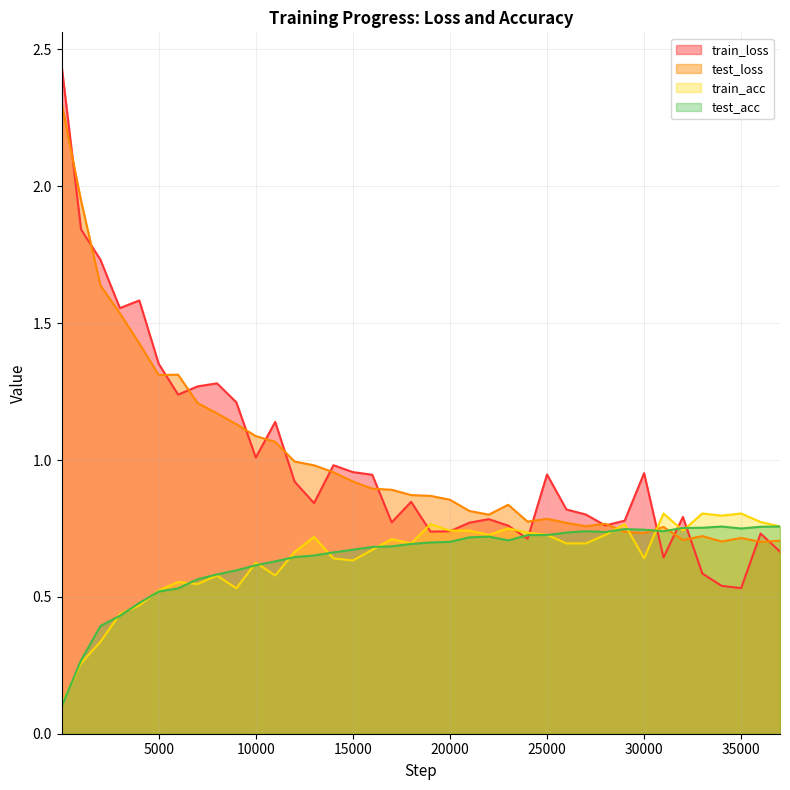

What is the sum of the train_acc values at 16000 and 6000?

1.2